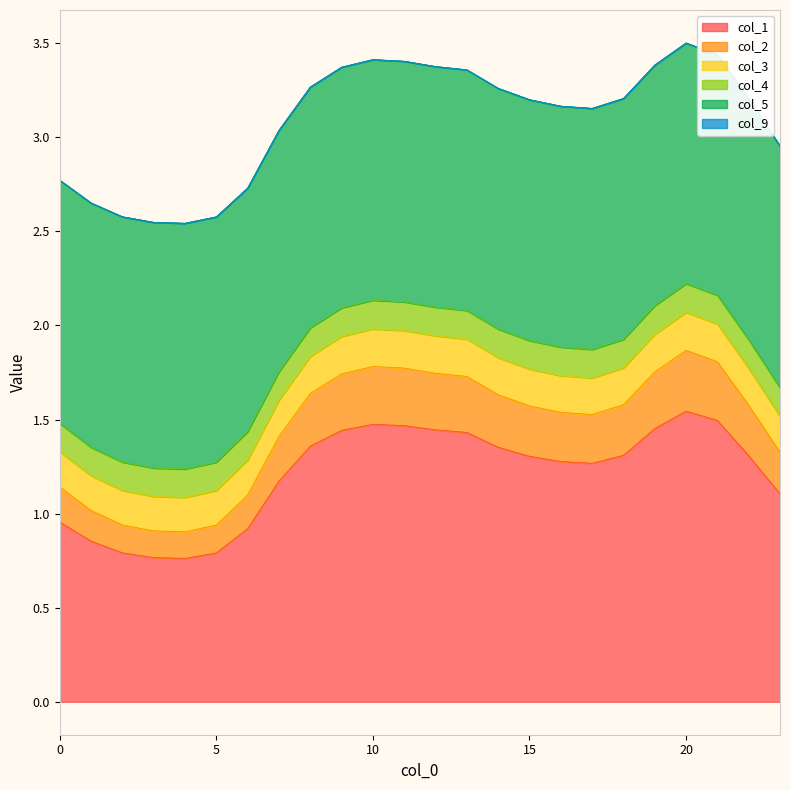

At which label does col_1 first exceed 1?

7